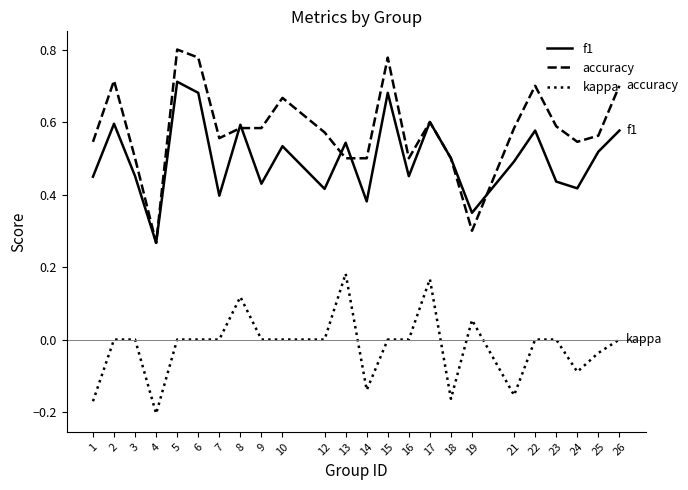

Which series has the largest total across all categories?

accuracy